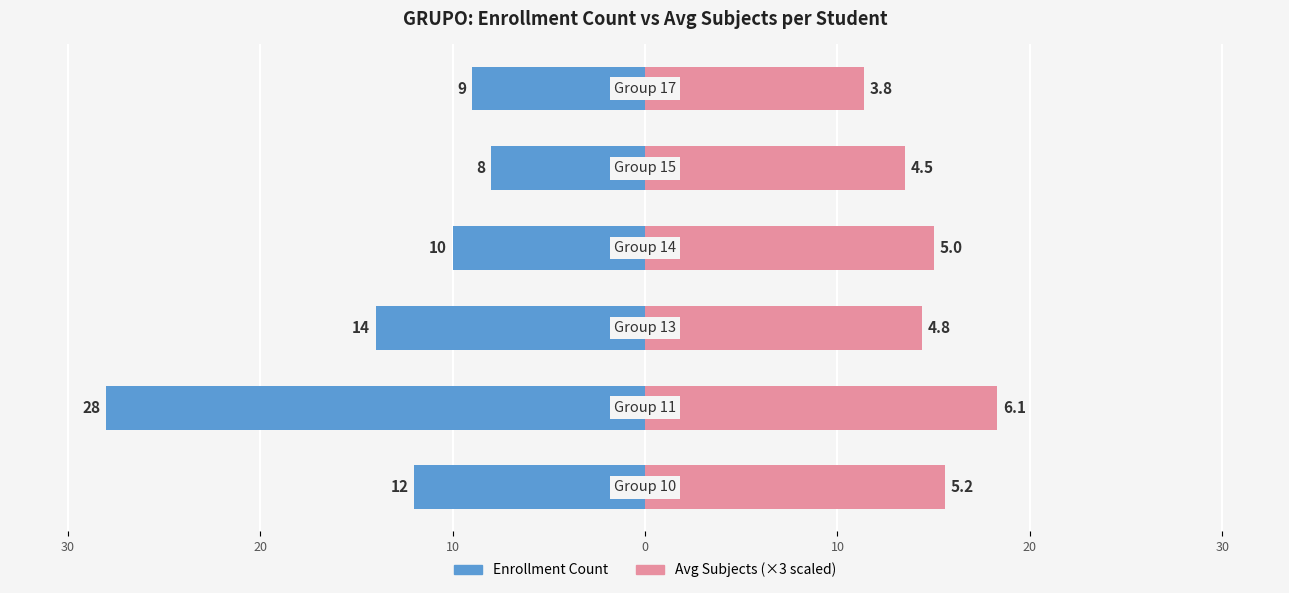

The Enrollment Count series shows -3.2 at 10. True or false?

False